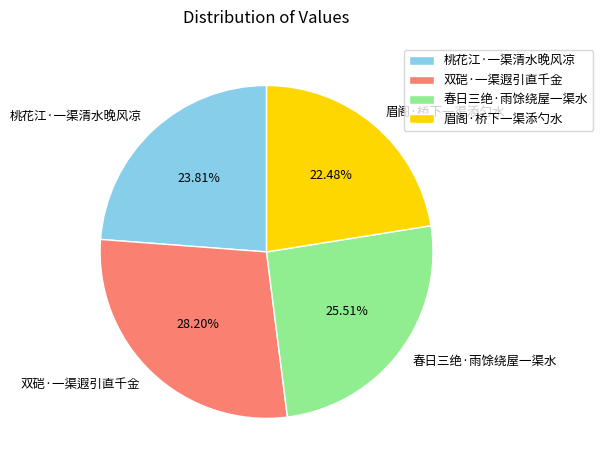

To the nearest percent, what percentage of the pie is 桃花江·一渠清水晚风凉?

24%